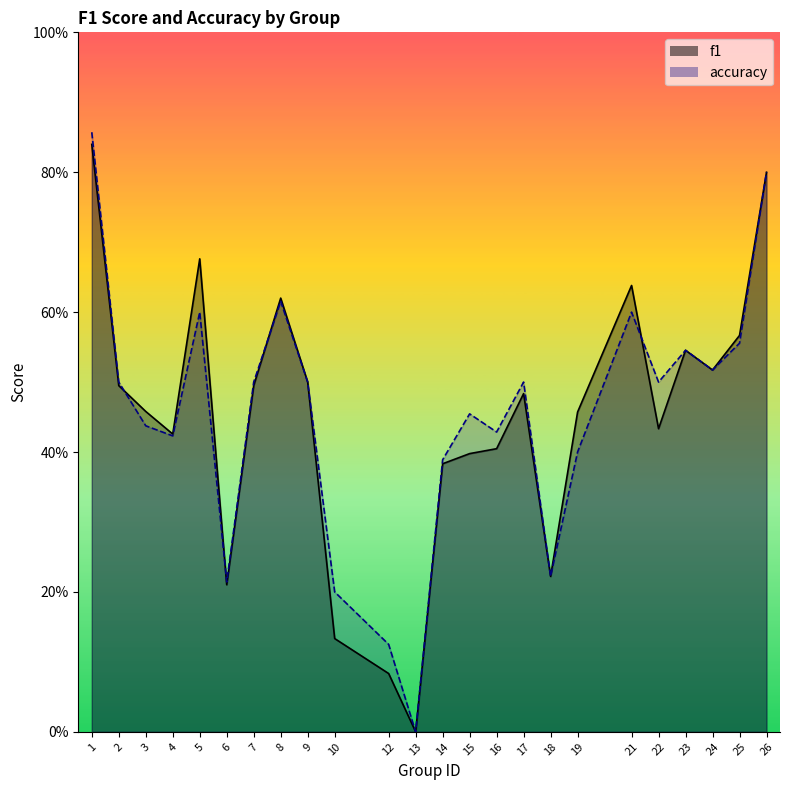

What is the total value across all series at 16?

0.8